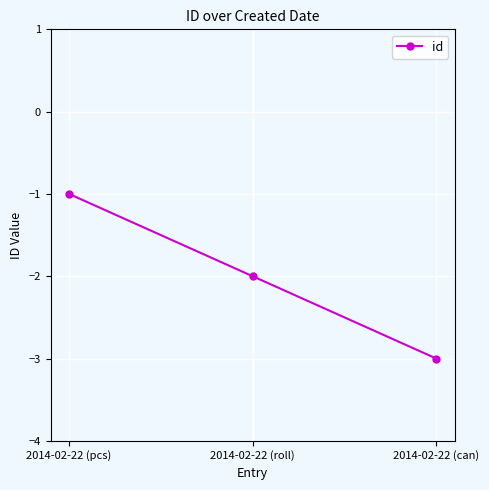

What is the value of the 3rd point from the left?

-3